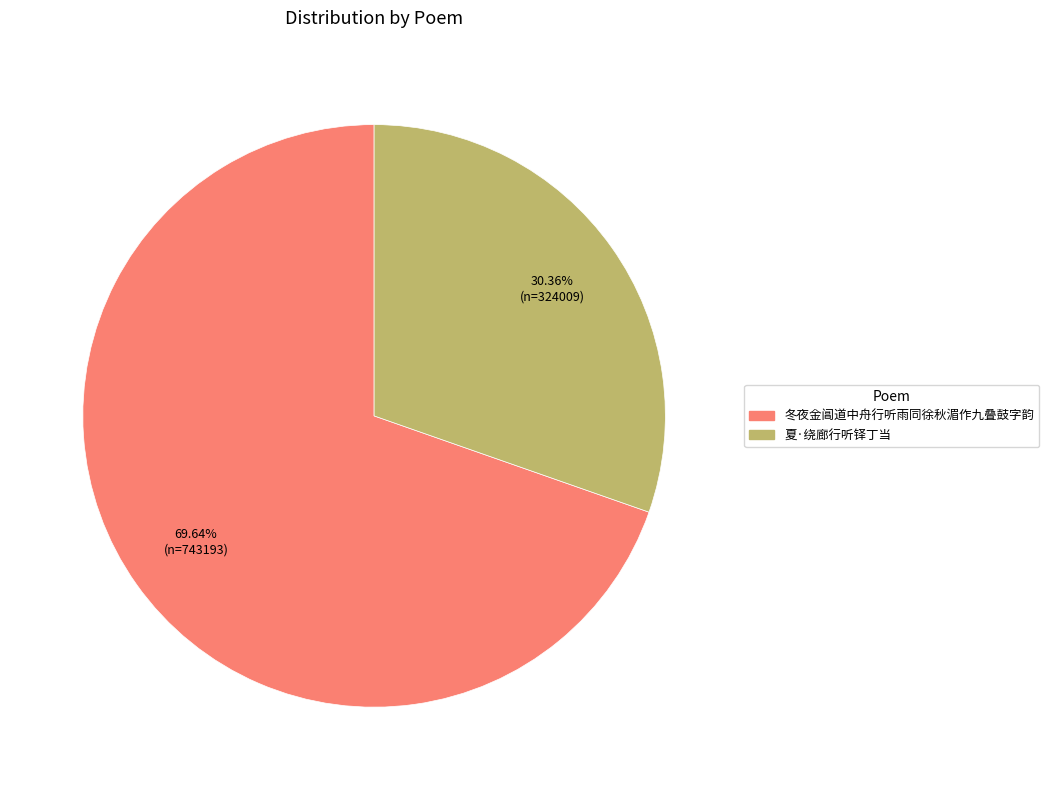

To the nearest percent, what portion does 夏·绕廊行听铎丁当 represent?

30%